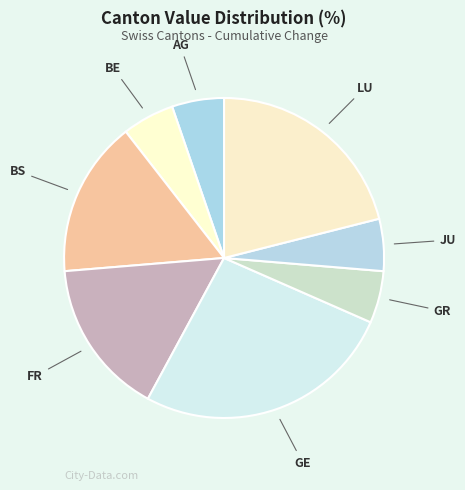

What is the largest slice in the pie chart?

GE